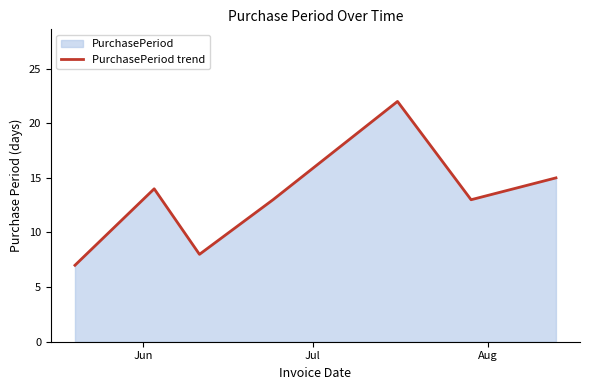

What is the minimum value shown in the chart?

7